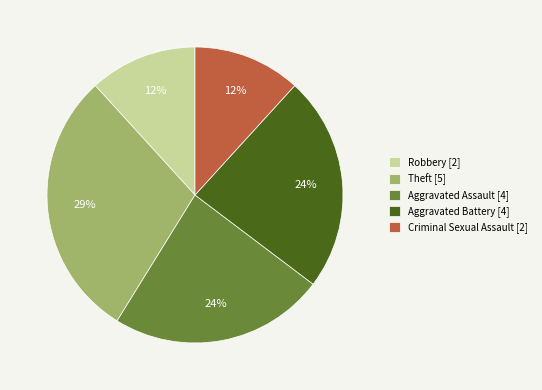

Which has a higher value, Robbery or Aggravated Assault?

Aggravated Assault